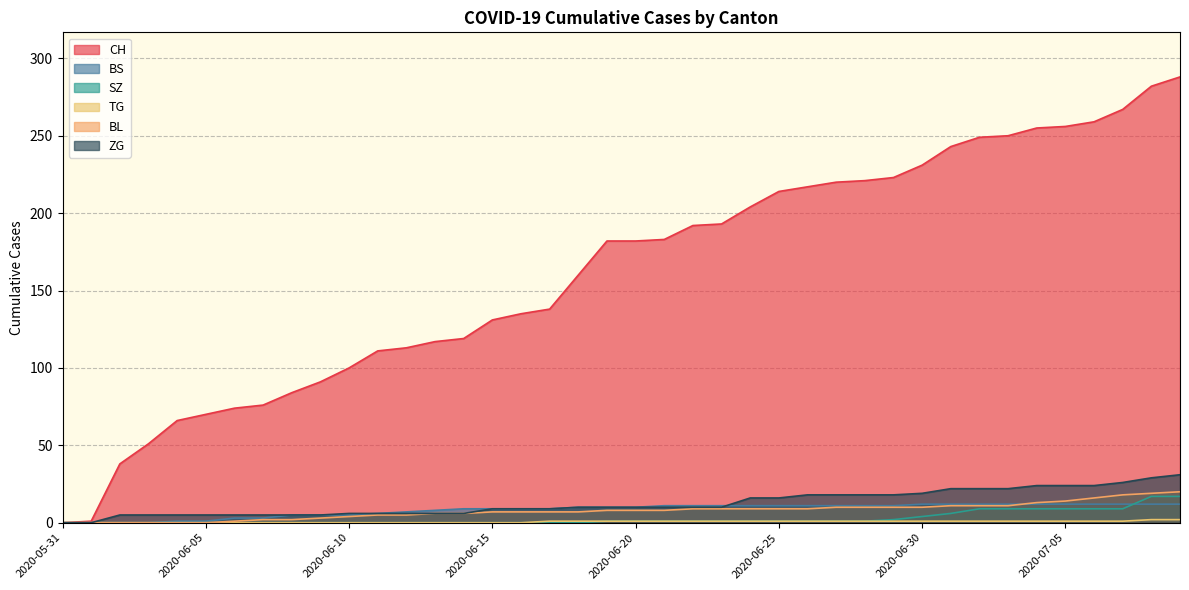

Which series has the widest spread of values?

CH